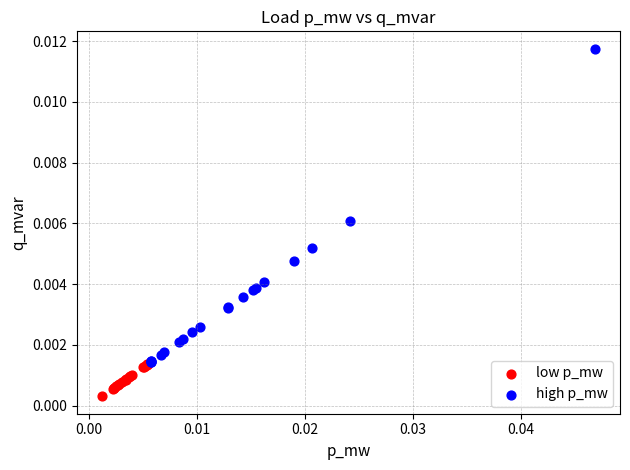

Which series has the largest Y range (max minus min)?

high p_mw